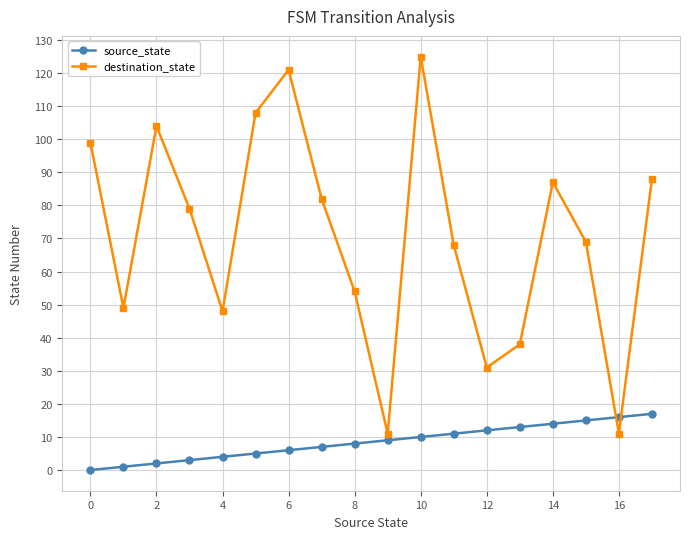

How many data points does each series have?

18